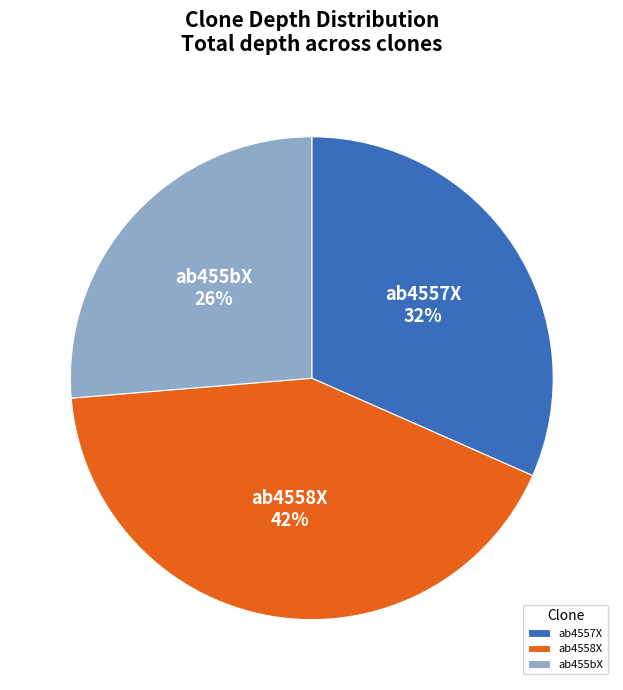

What is the ratio of the value at ab4557X to the value at ab455bX?

1.2